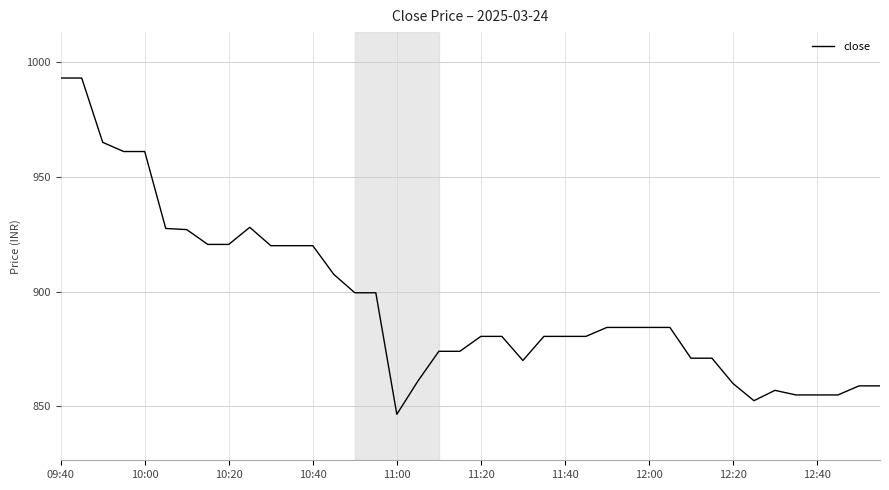

What is the greatest value displayed?

993.0